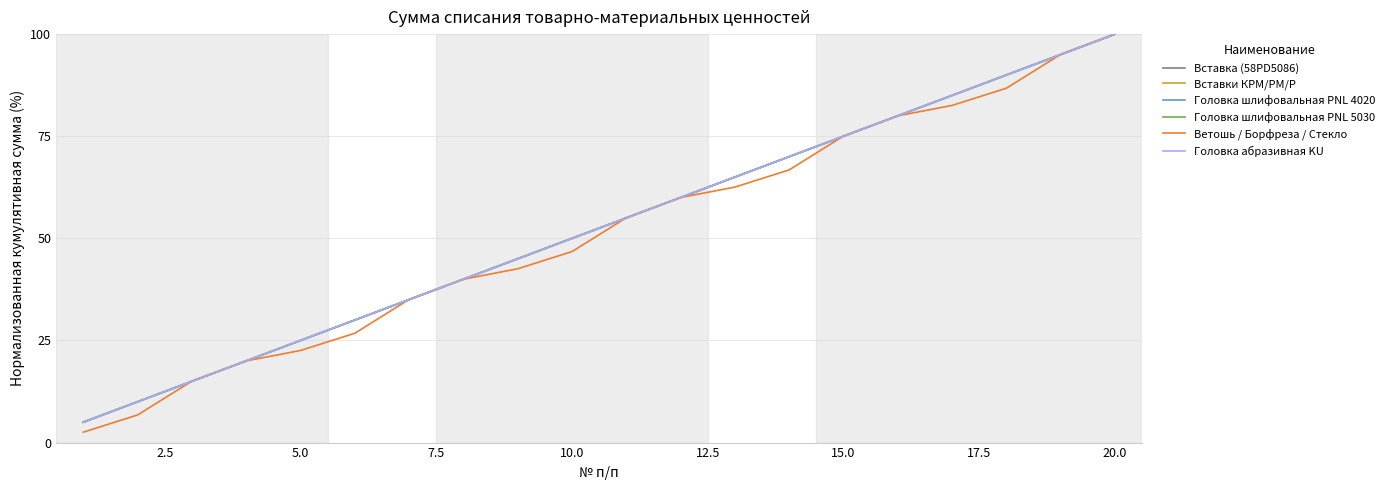

Does the chart display data point markers on the line(s)?

No